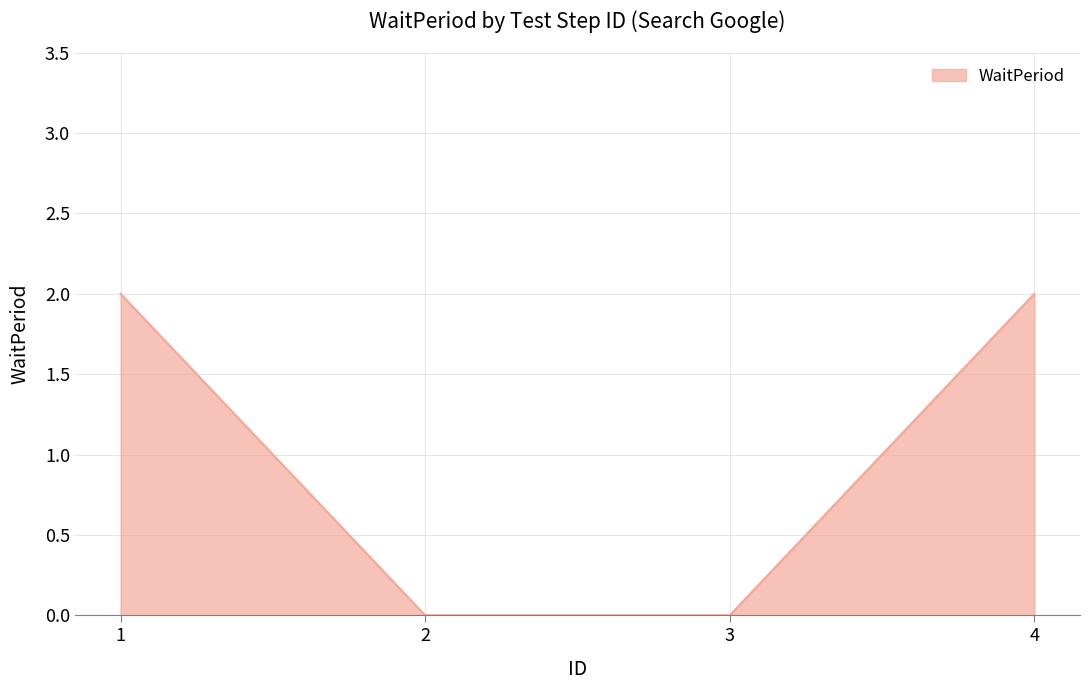

Reading left to right, transcribe all the data shown in this chart.

1=2	2=0	3=0	4=2